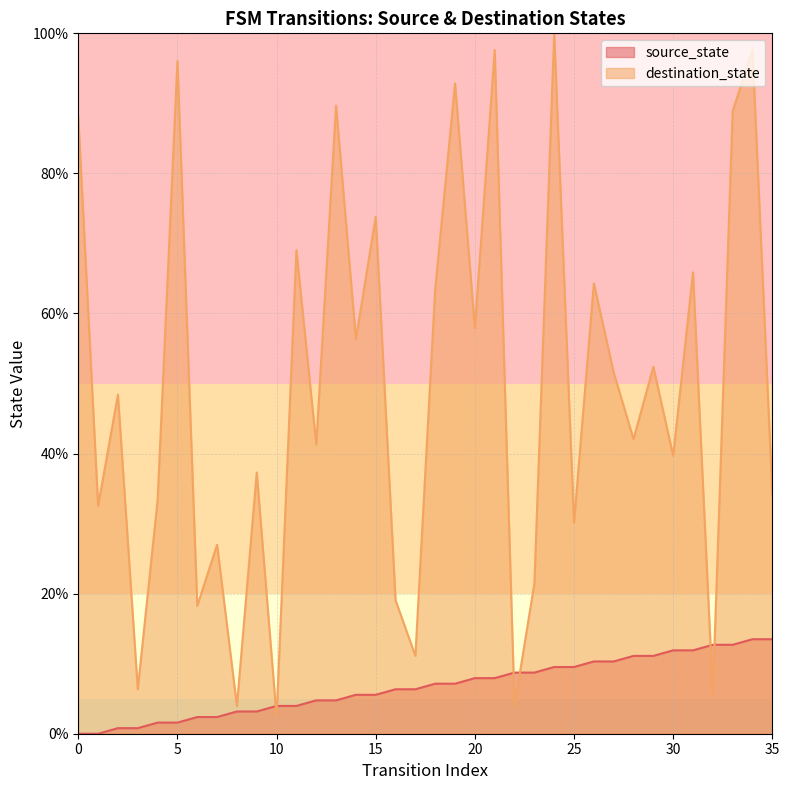

At which category is the sum across all series the highest?

34